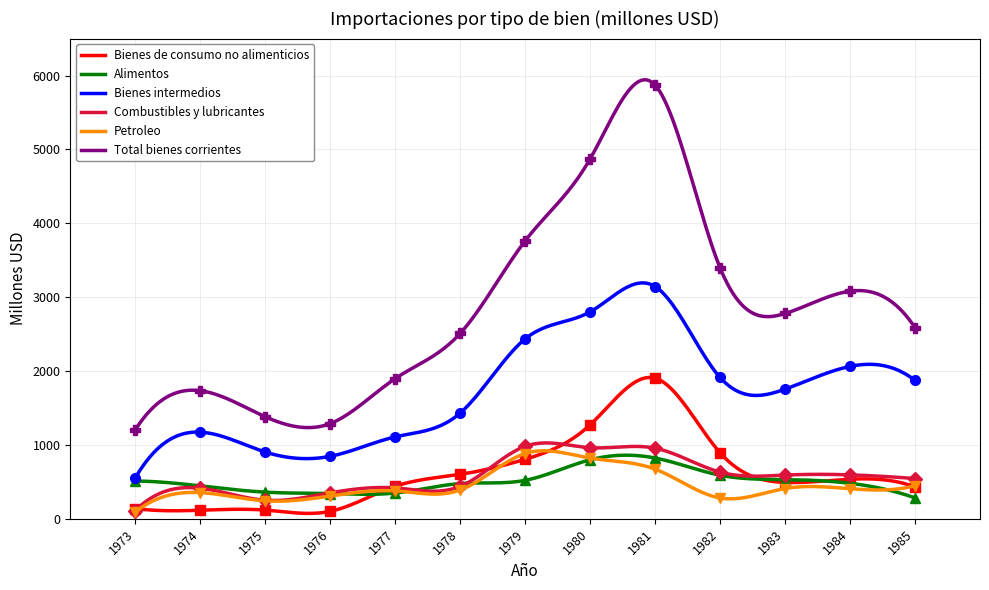

At which label does Bienes de consumo no alimenticios reach its peak?

1981